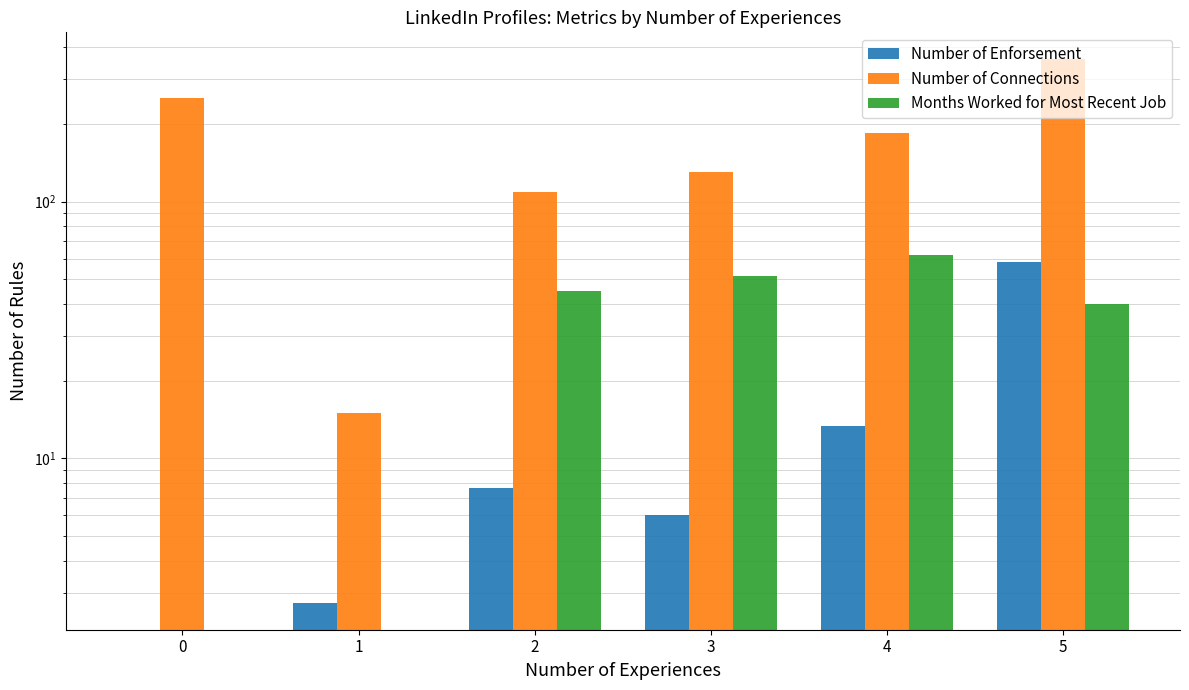

What is the value of the Number of Connections bar at the 6th from the left?

357.0